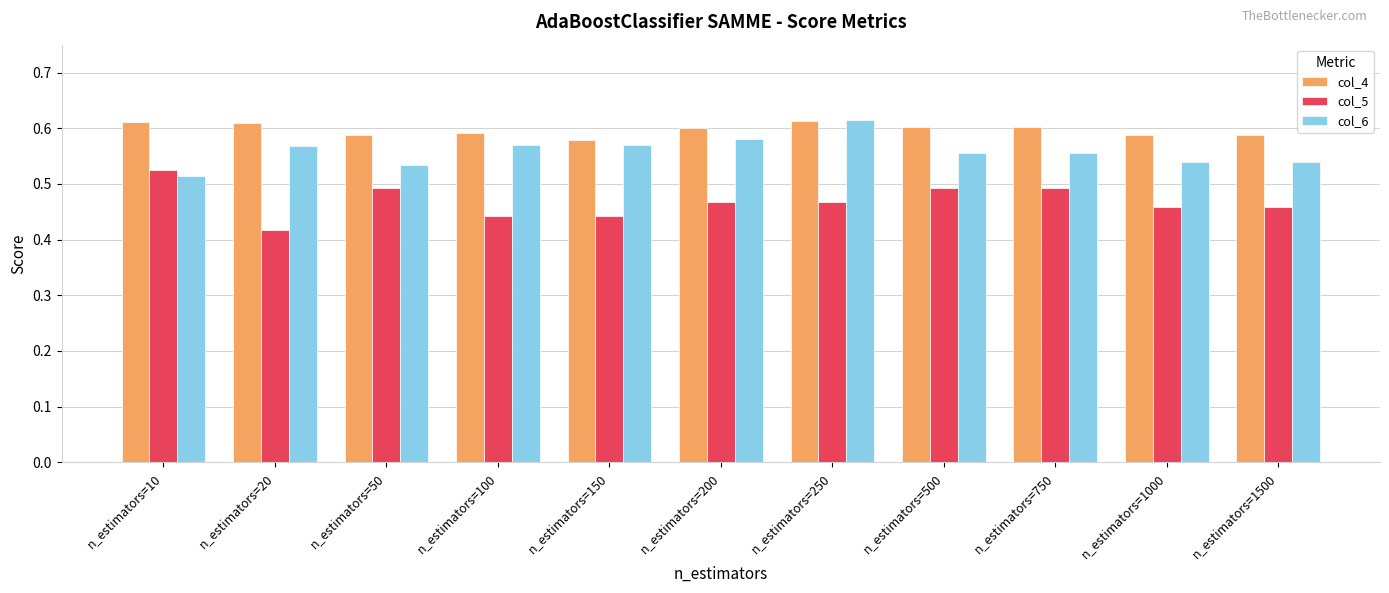

At which category is the sum across all series the highest?

n_estimators=250